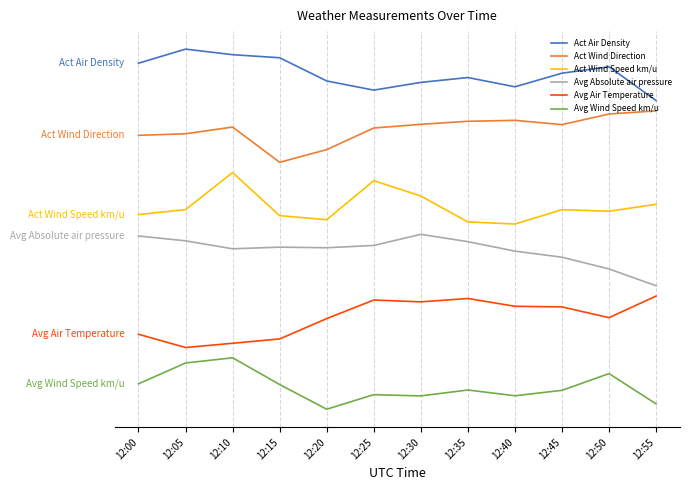

True or false: Act Wind Direction and Act Wind Speed km/u intersect in this chart.

False